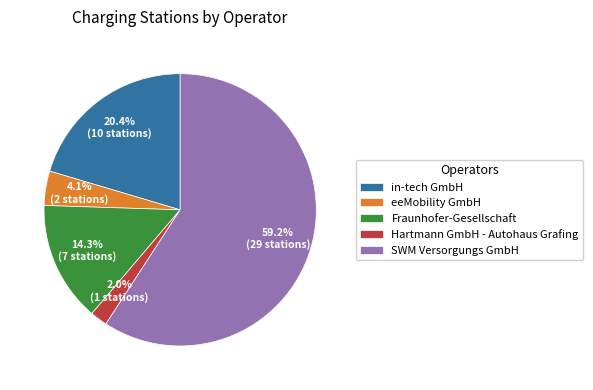

What is the smallest slice in the pie chart?

Hartmann GmbH - Autohaus Grafing